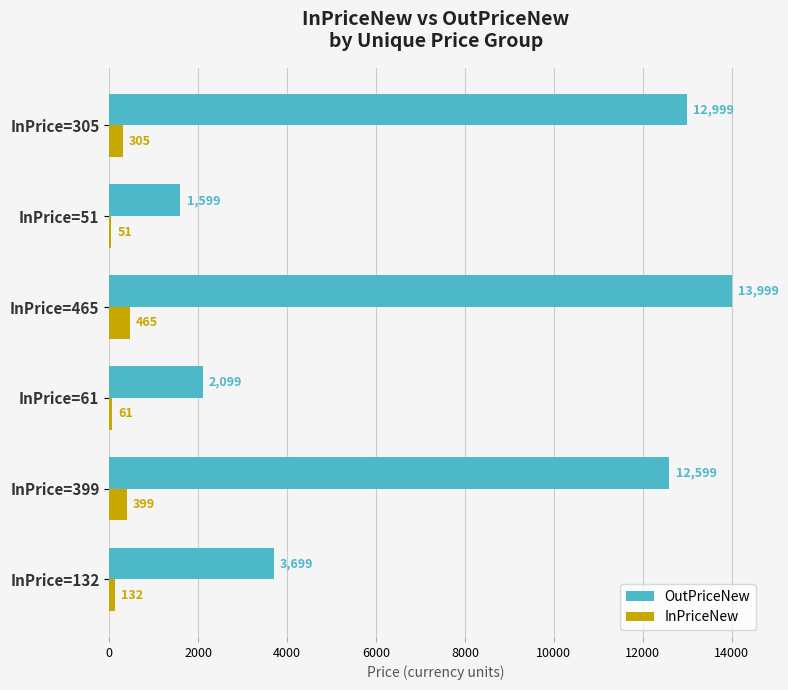

What is the total value across all series at InPrice=399?

12998